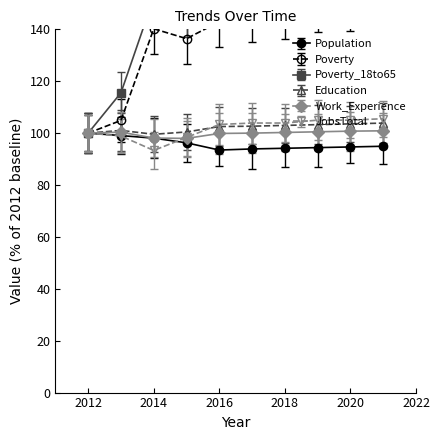

Reading left to right, transcribe all the data shown in this chart.

Population: 100.0	99.1	98.1	96.3	93.5	93.9	94.2	94.4	94.7	94.9
Poverty: 100.0	104.9	140.2	136.4	142.9	144.6	146.2	148.4	150.0	152.2
Poverty_18to65: 100.0	115.6	152.2	147.8	163.3	165.6	168.9	171.1	174.4	176.7
Education: 100.0	101.0	99.6	100.4	102.5	102.7	103.0	103.3	103.6	103.9
Work_Experience: 100.0	100.4	98.1	98.0	99.9	100.0	100.3	100.5	100.8	100.9
JobsTotal: 100.0	98.9	93.3	98.3	103.3	103.9	103.9	105.0	105.0	105.6